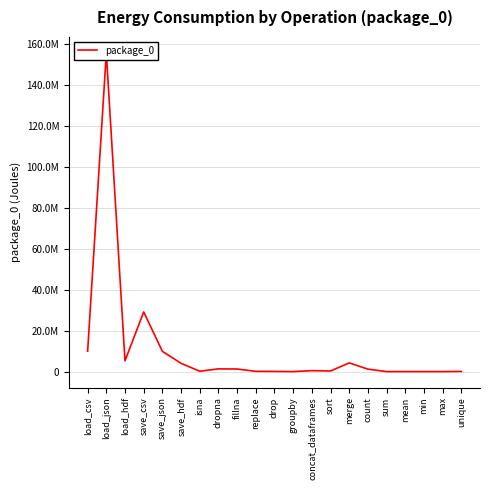

What is the ratio of the value at concat_dataframes to the value at sum?

58.4